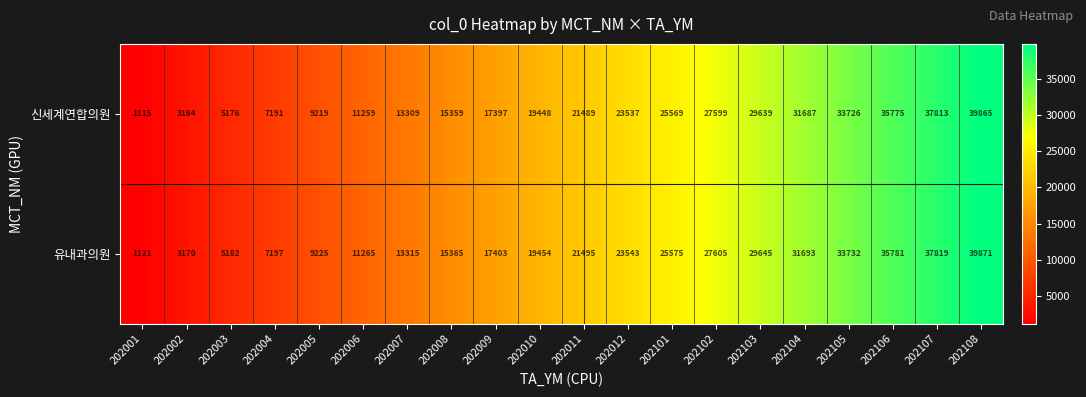

List the series in order of their overall mean, lowest first.

신세계연합의원, 유내과의원